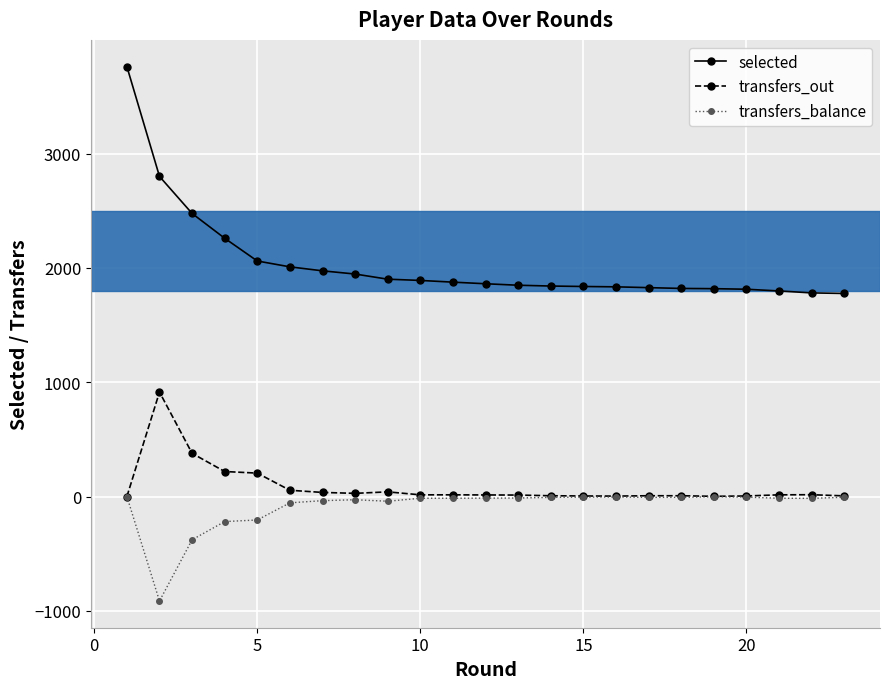

True or false: transfers_balance and selected intersect in this chart.

False